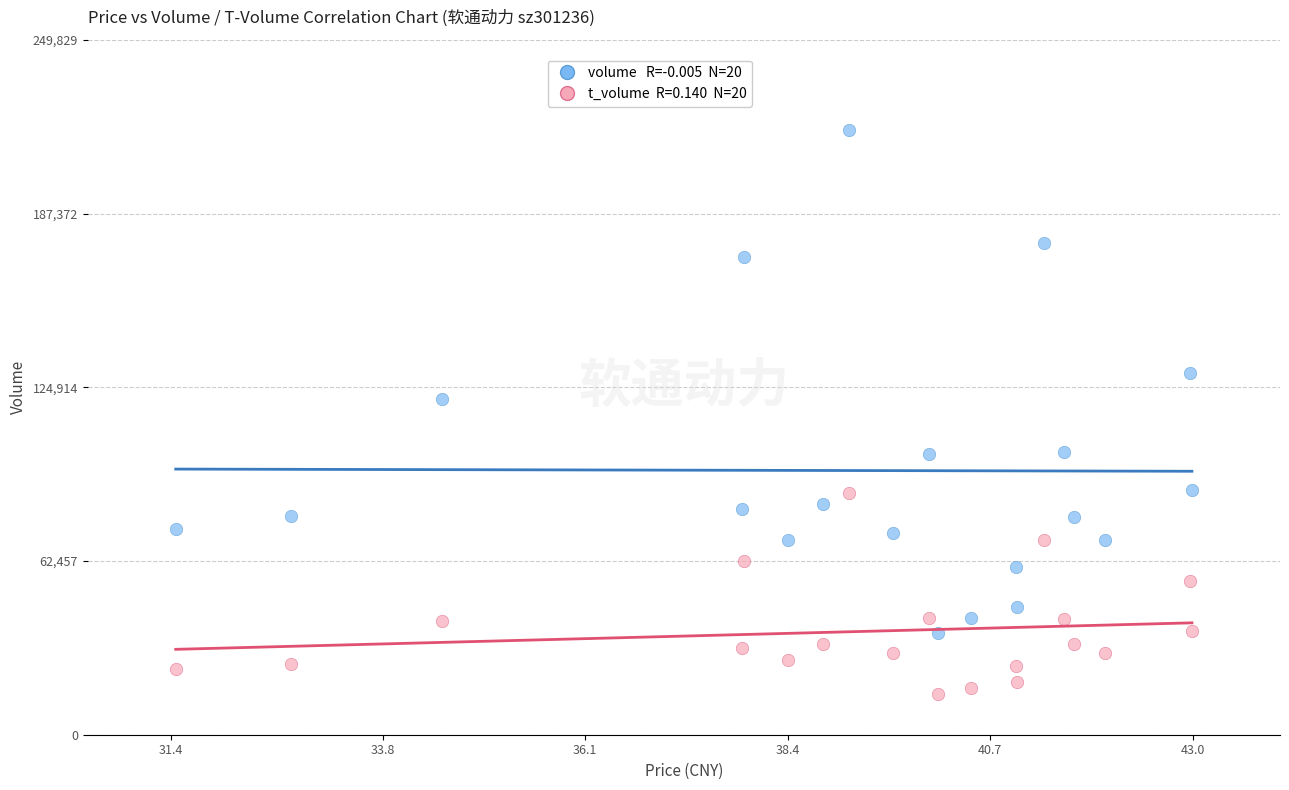

Across all data points, what is the range of Y values (max minus min)?

202440